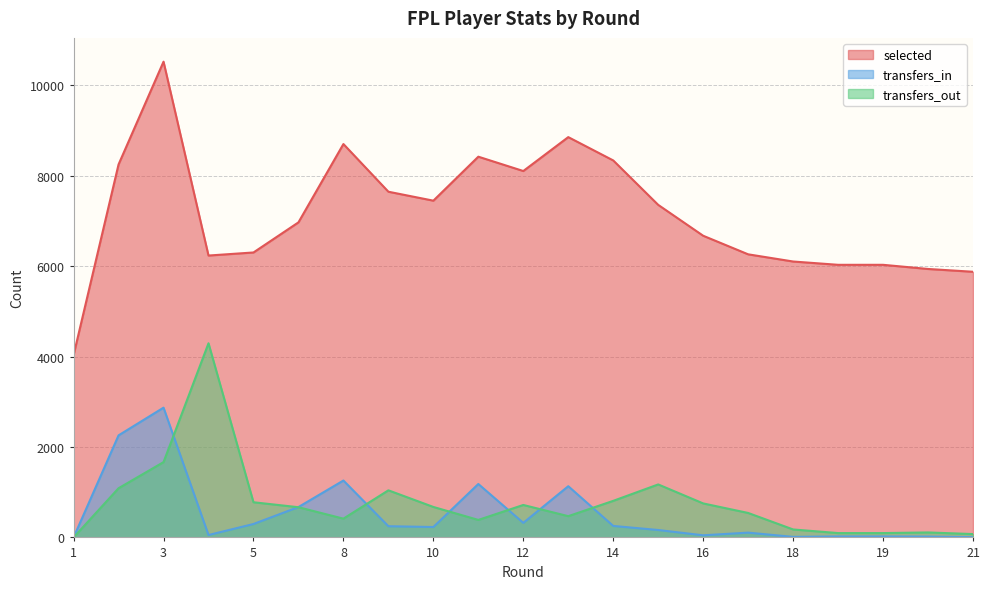

What is the sum of all transfers_out values?

16027